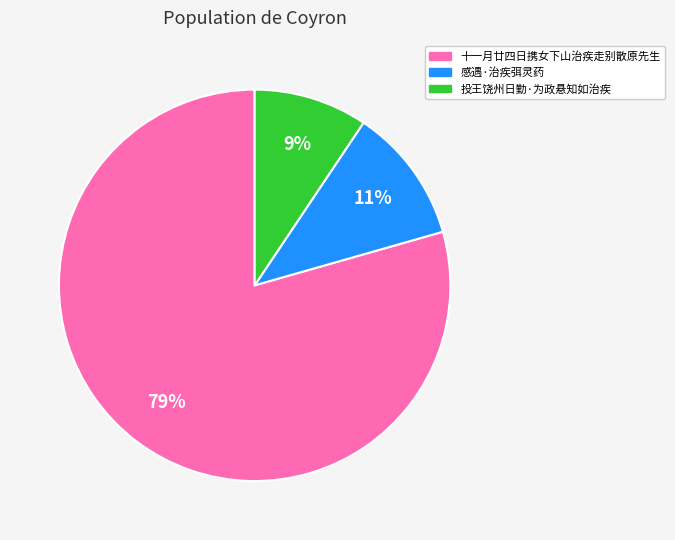

How many slices are in this pie chart?

3